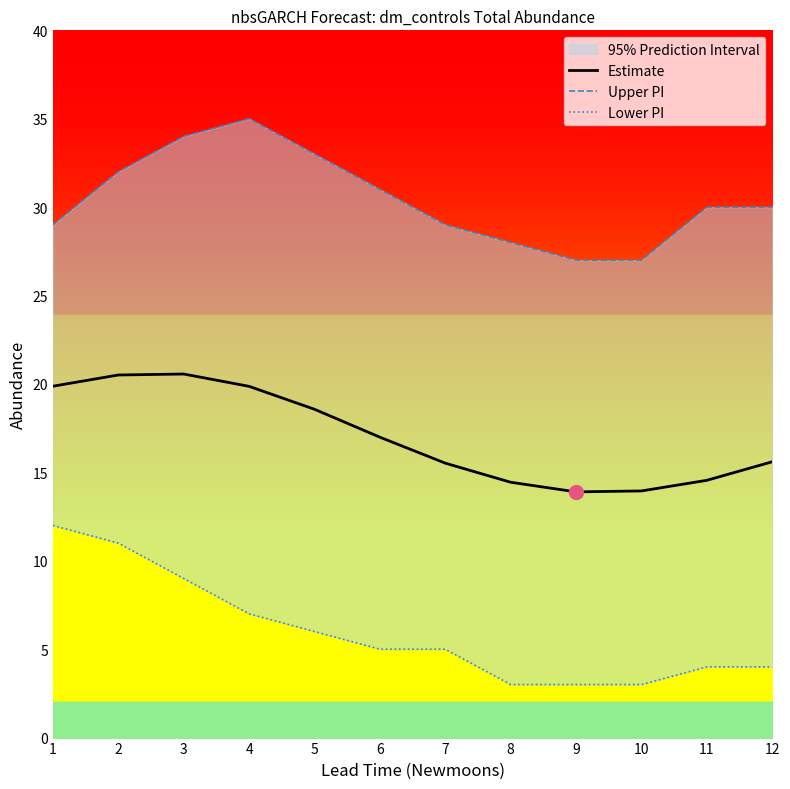

True or false: Estimate and Upper PI cross at least once.

False